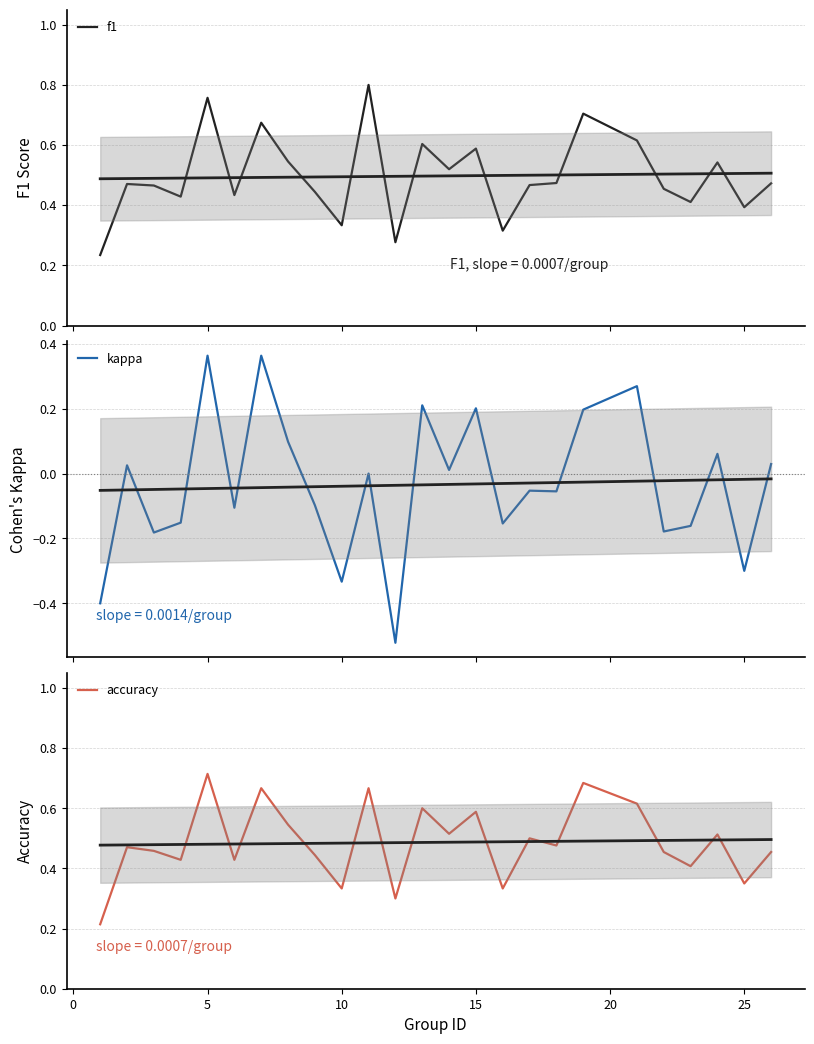

The accuracy series shows 1.1 at 5. True or false?

False